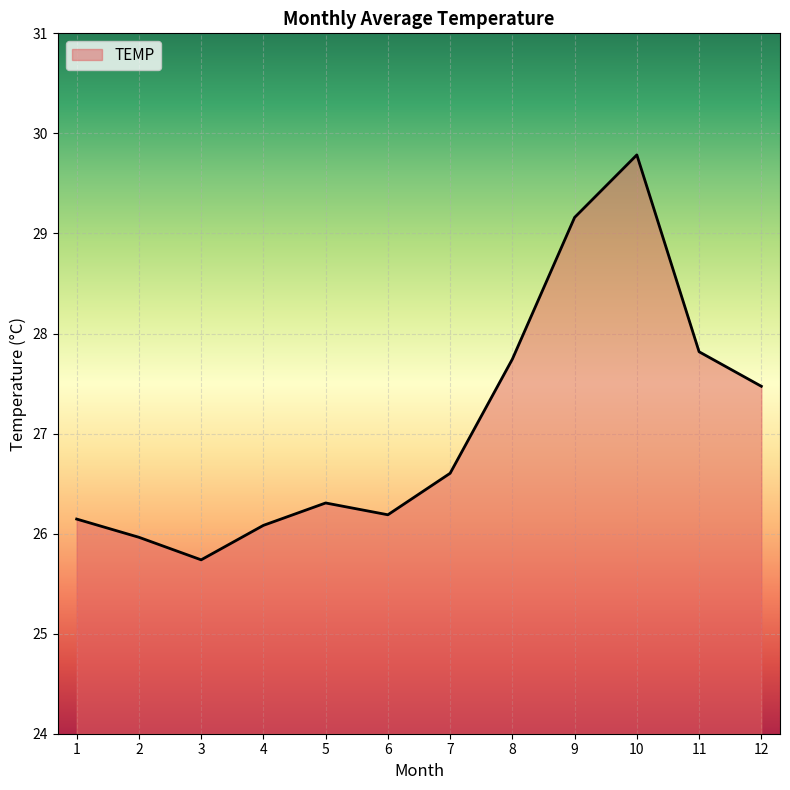

Where does the data first go above 26?

1